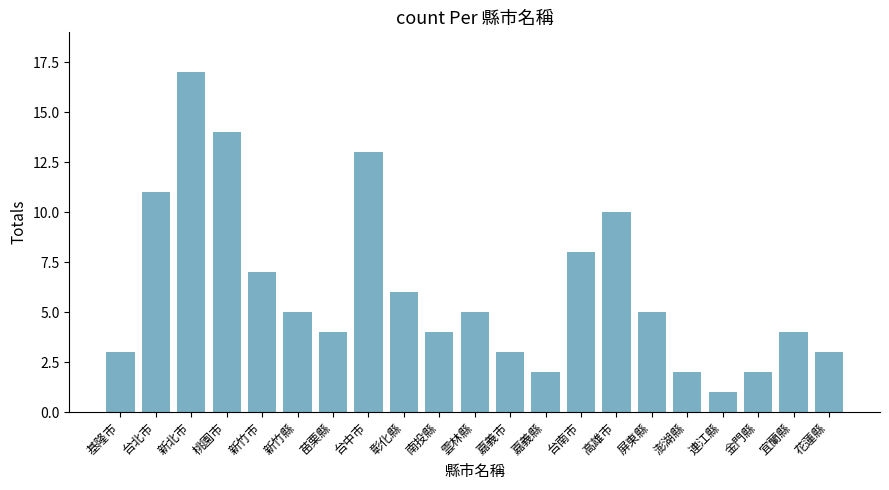

What is the value of the 4th bar from the left?

14